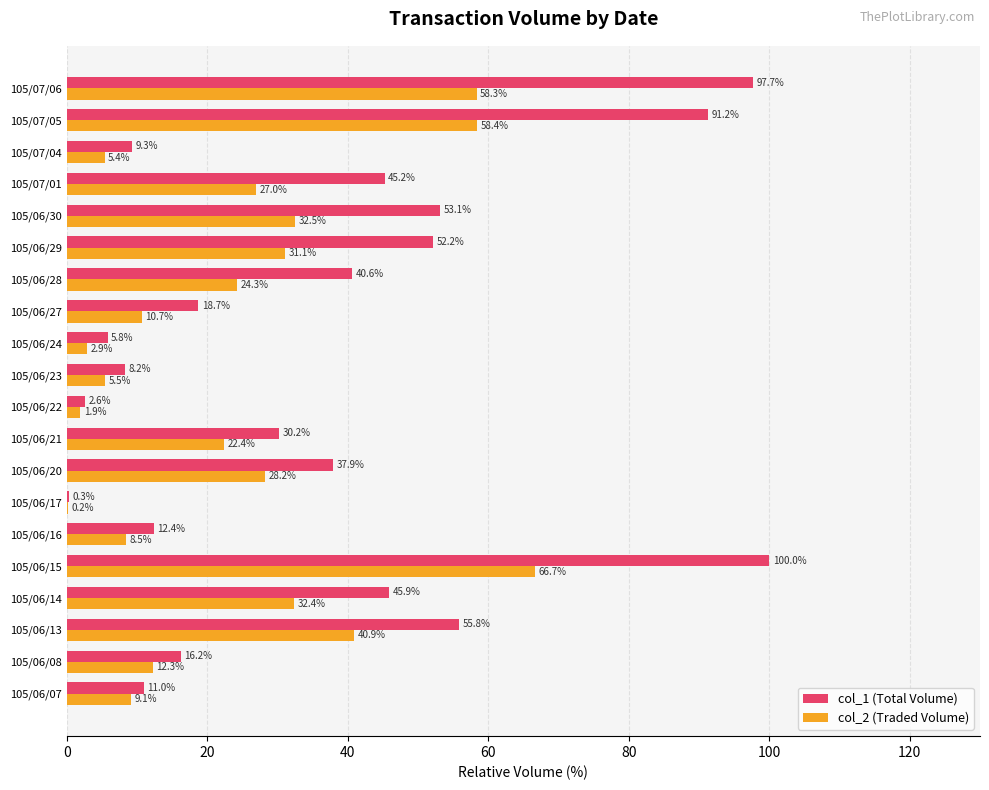

Which series has the largest total across all categories?

col_1 (Total Volume)